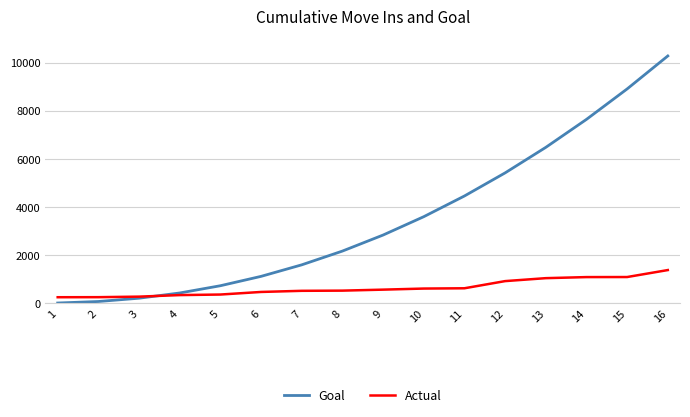

What is the approximate value of Goal at 15?

8908.6